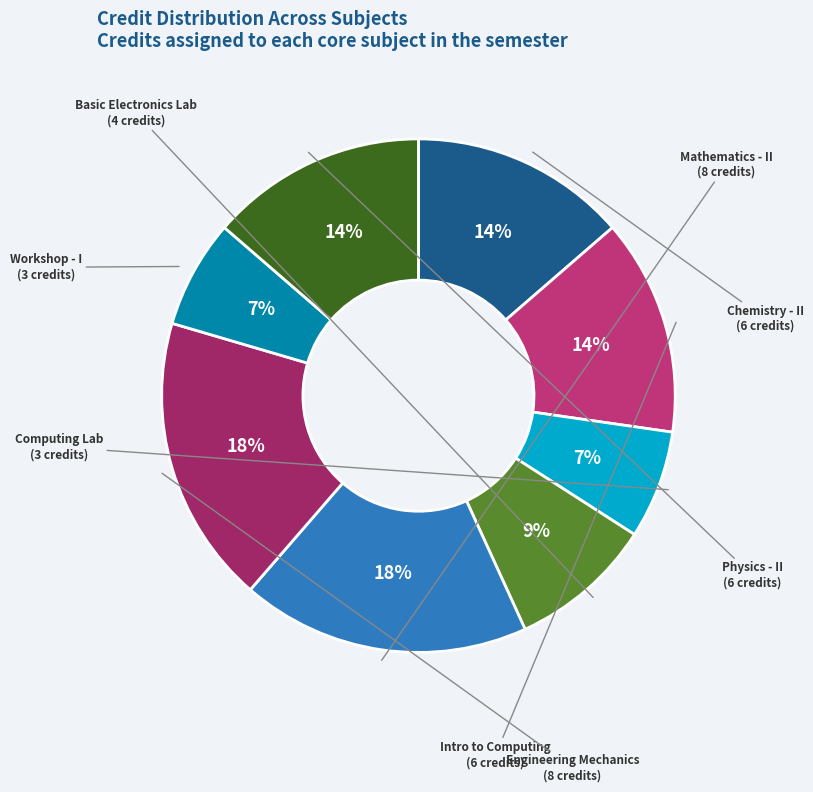

What is the largest slice in the pie chart?

Mathematics - II